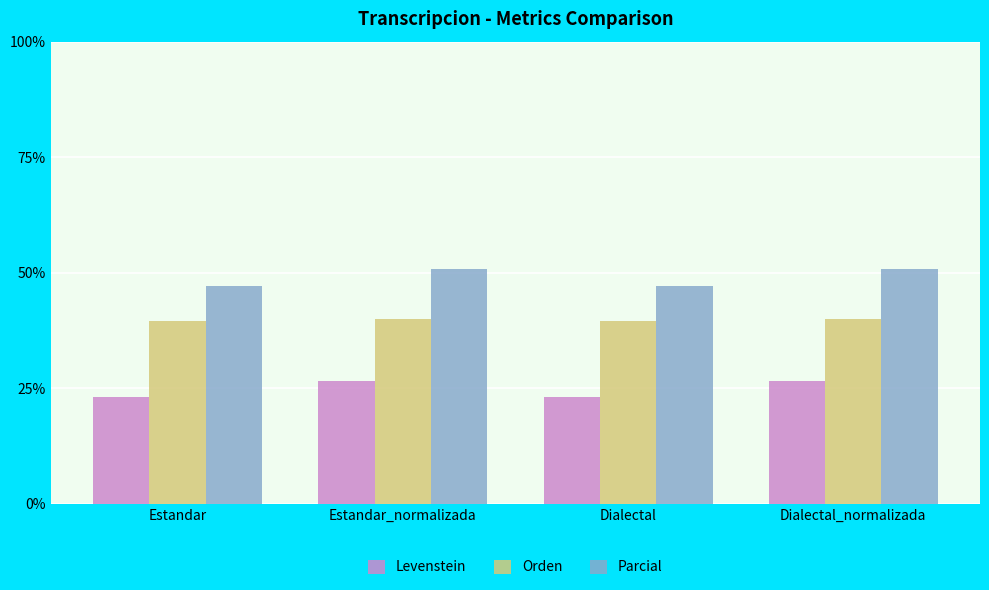

Which series has the widest spread of values?

Parcial